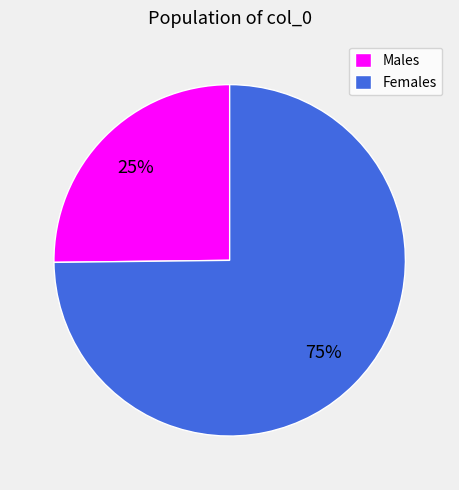

How many slices are in this pie chart?

2